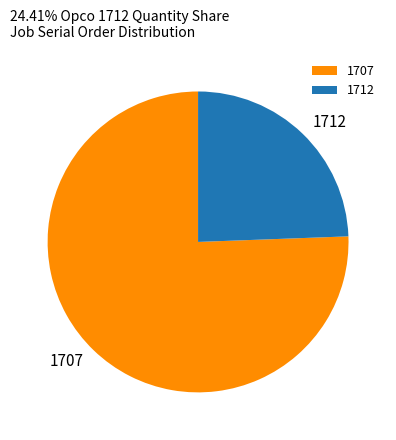

Approximately how many times larger is the value at 1712 compared to 1707?

0.3